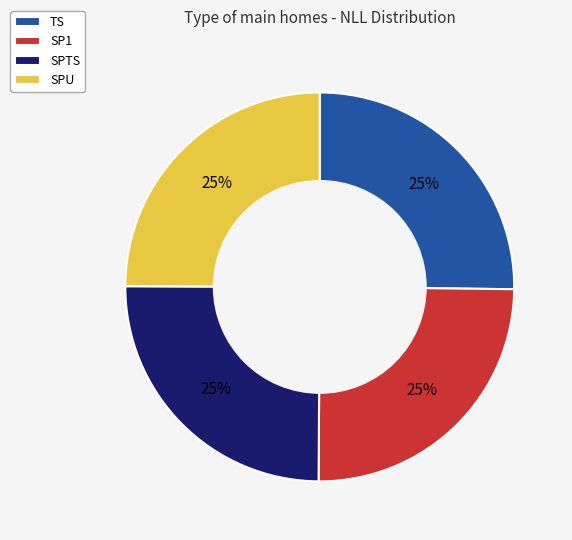

What percentage is the TS slice, to the nearest percent?

25%